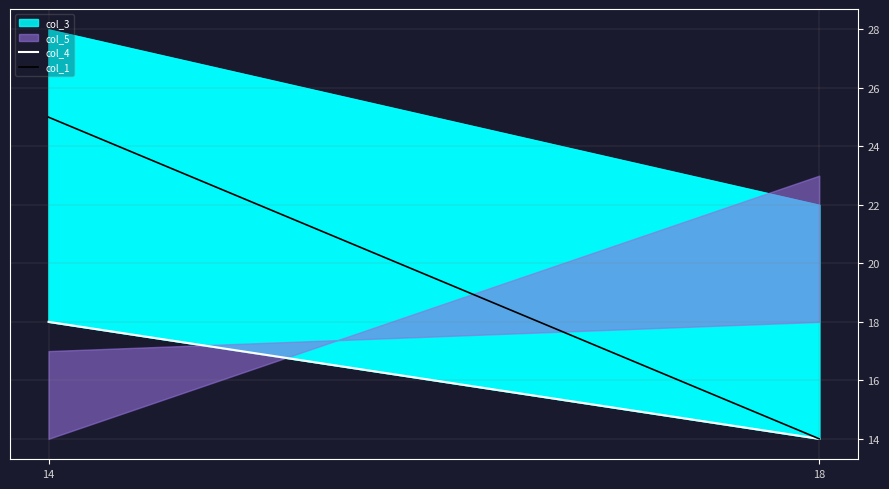

At 18, list the series in order from largest to smallest.

col_4, col_1